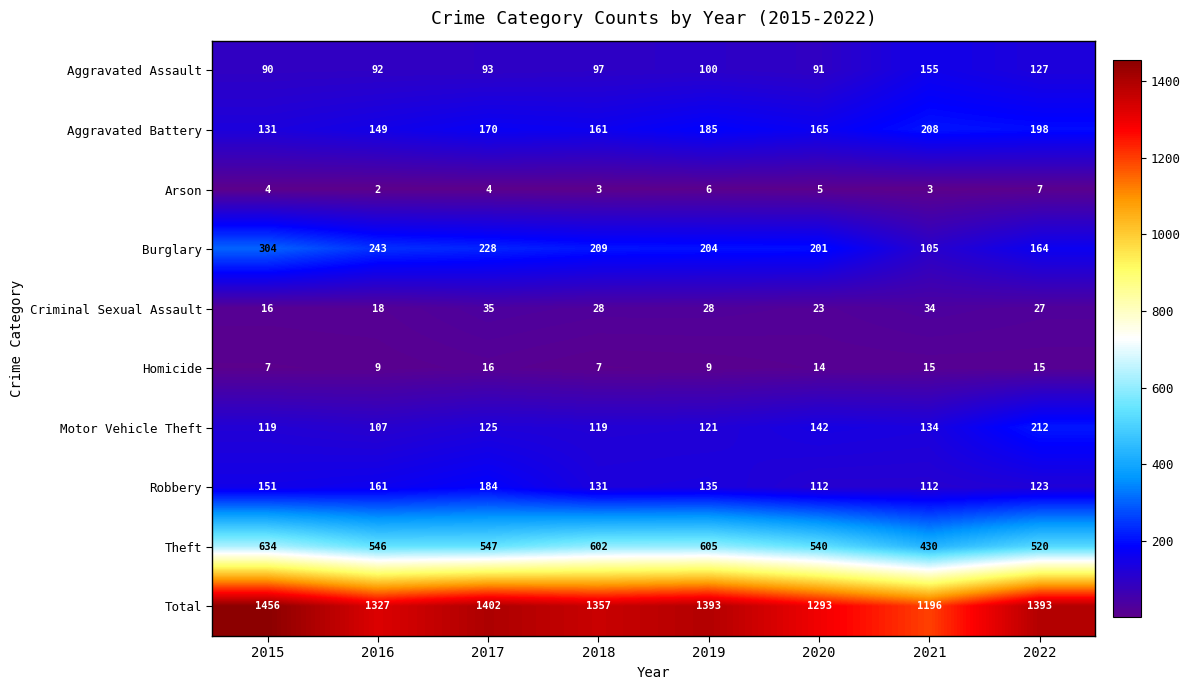

What is the spread (max minus min) of values at 2018?

1354